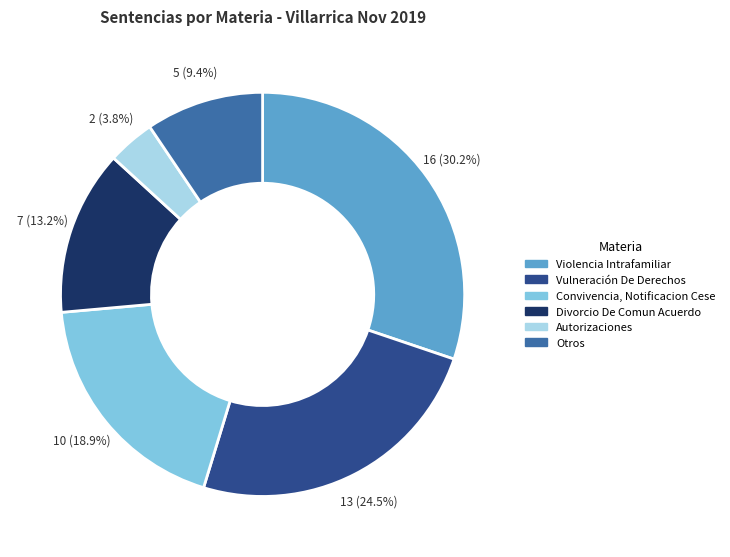

How much of the chart is everything except Otros?

90.6%